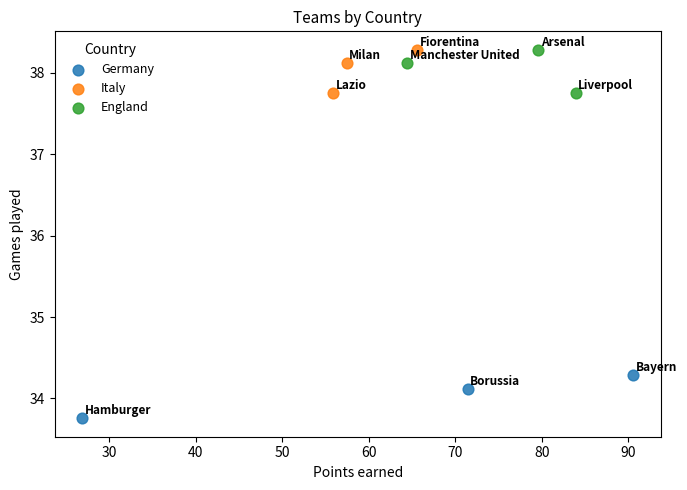

Which series contains the lowest Y value?

Germany